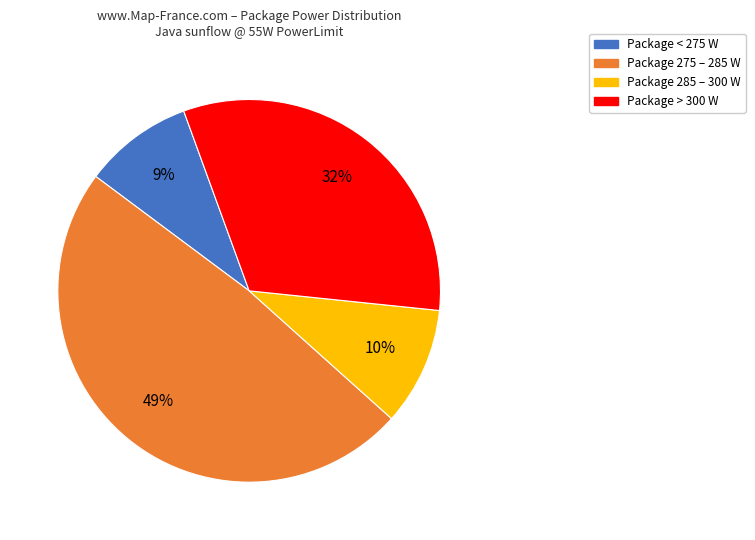

How many segments does this pie chart have?

4